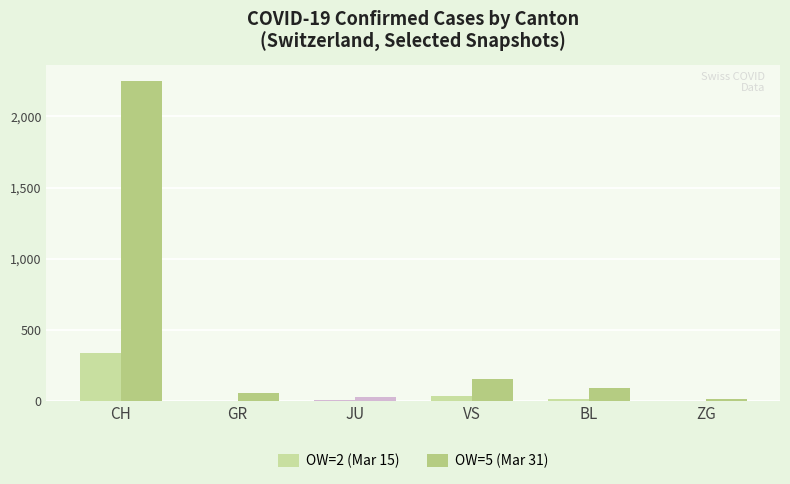

Are the bars horizontal?

No